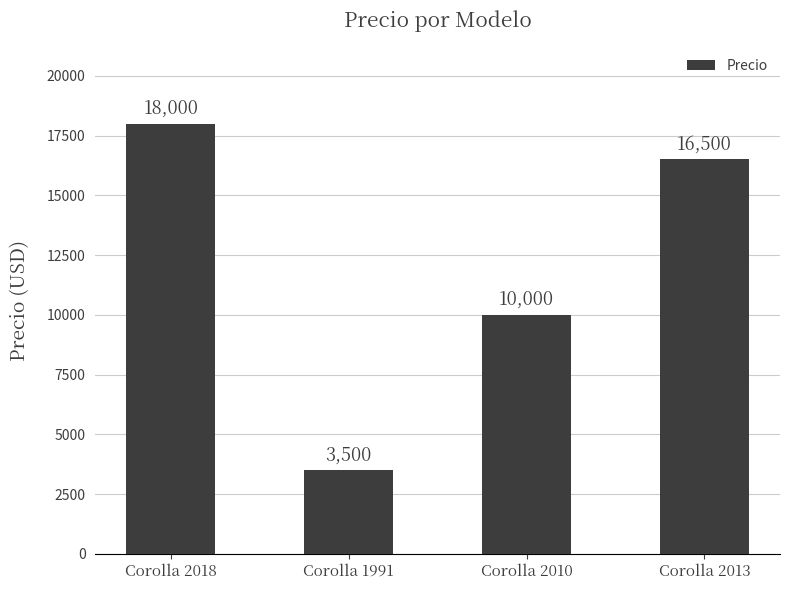

At which label is the value closest to 10750?

Corolla 2010